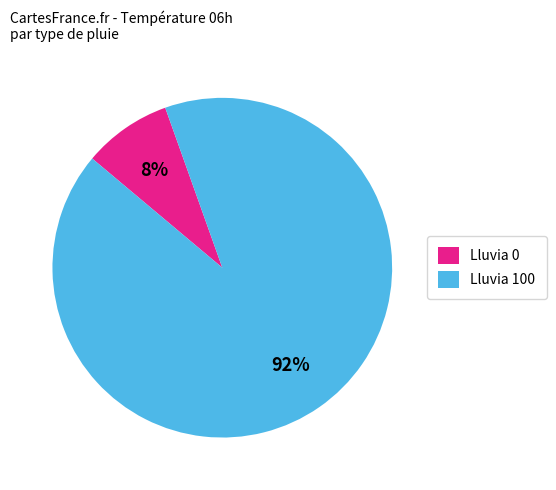

Rank the categories by value from lowest to highest.

Lluvia 0, Lluvia 100